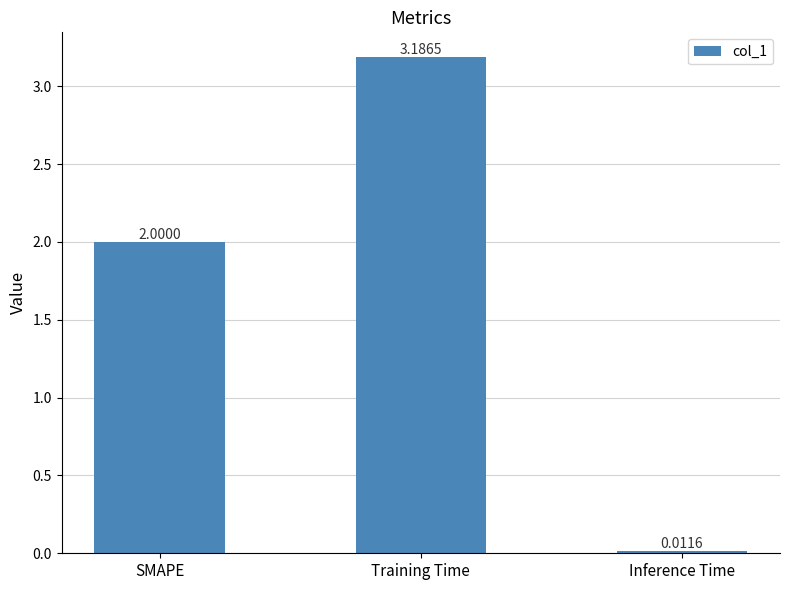

What is the approximate value at Training Time?

3.2